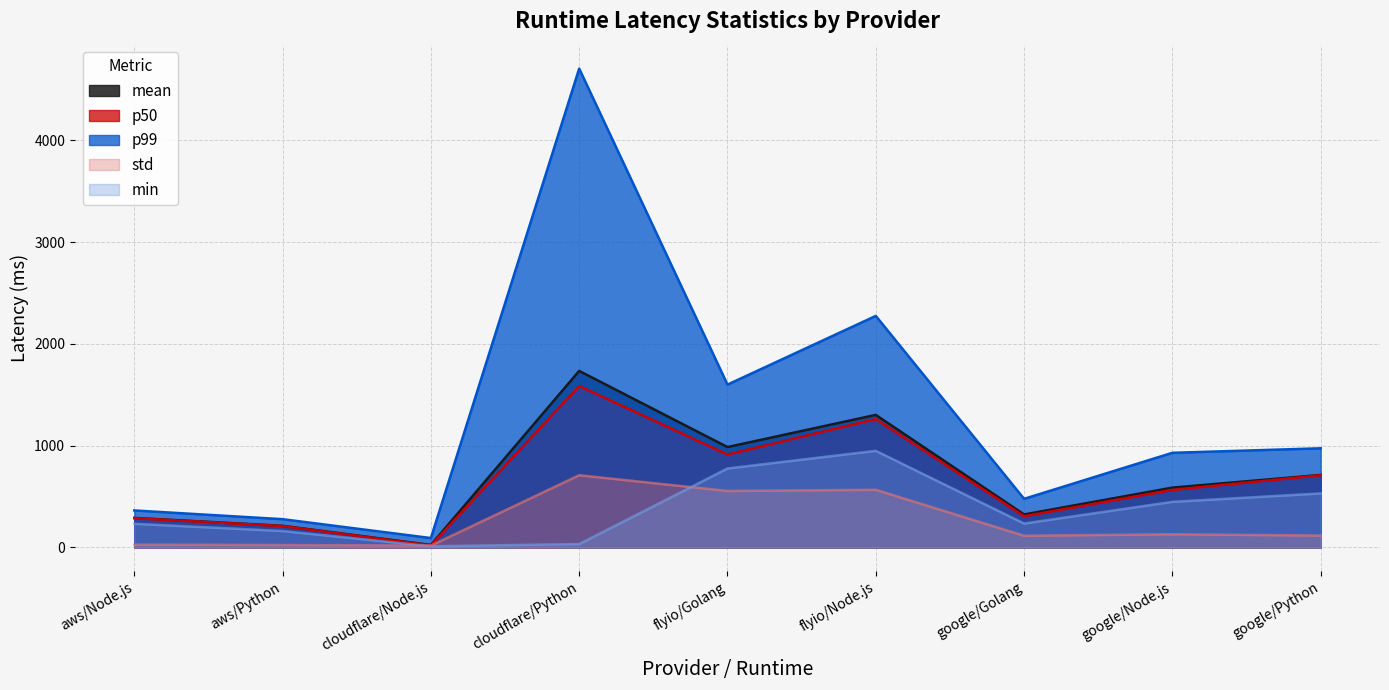

What is the minimum value for p50?

19.1